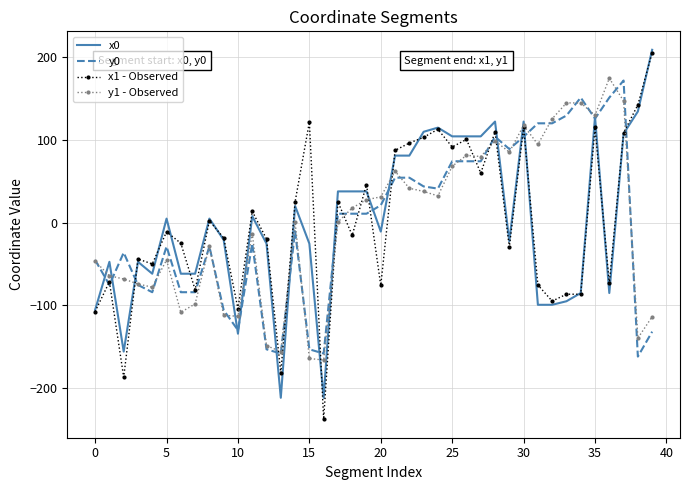

Which series has the largest range (max minus min)?

x1 - Observed